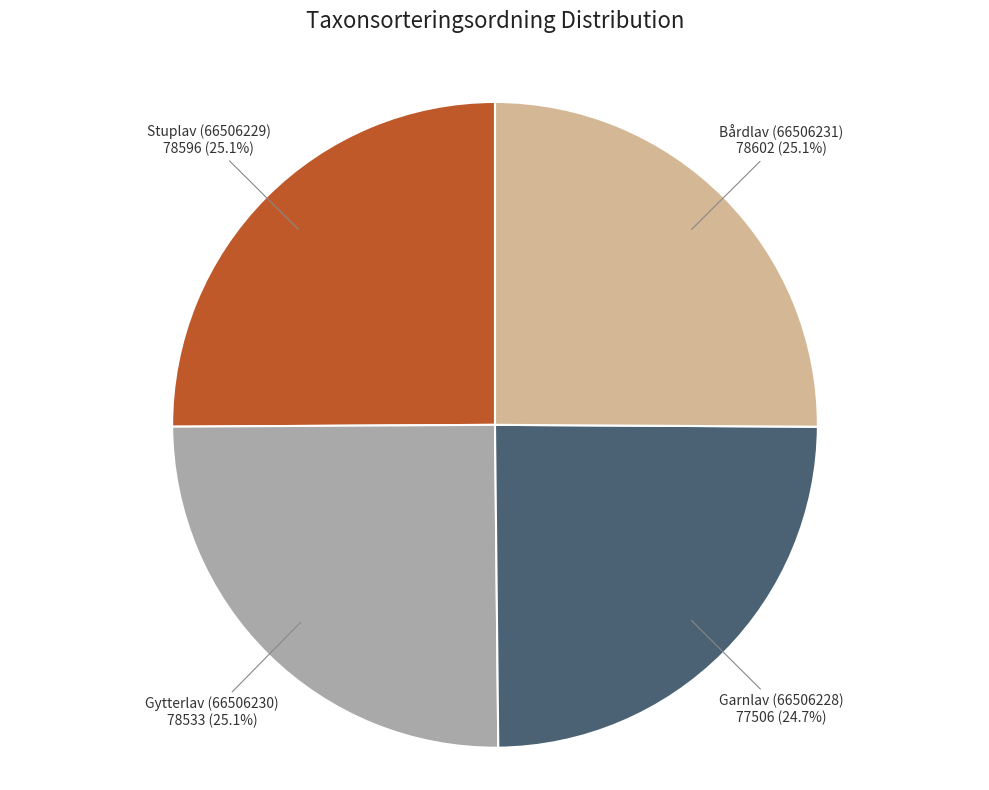

How many segments does this pie chart have?

4